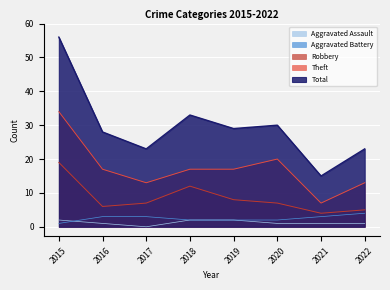

What is the highest value of the Theft series?

34